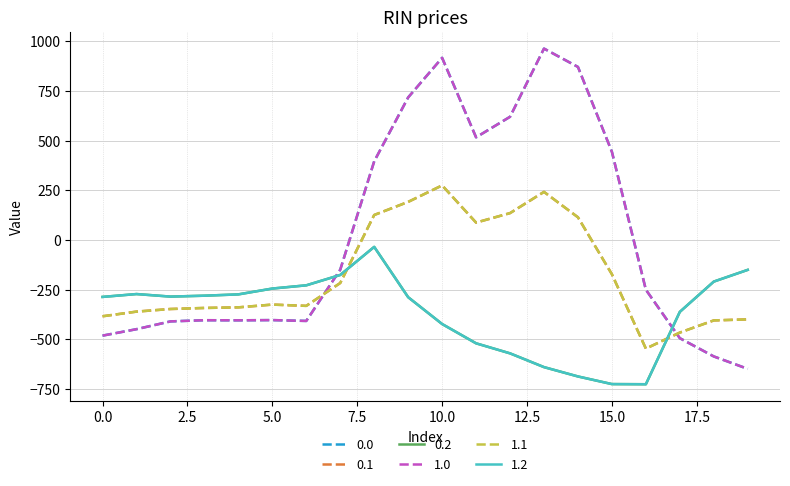

Does the chart have visible grid lines?

Yes